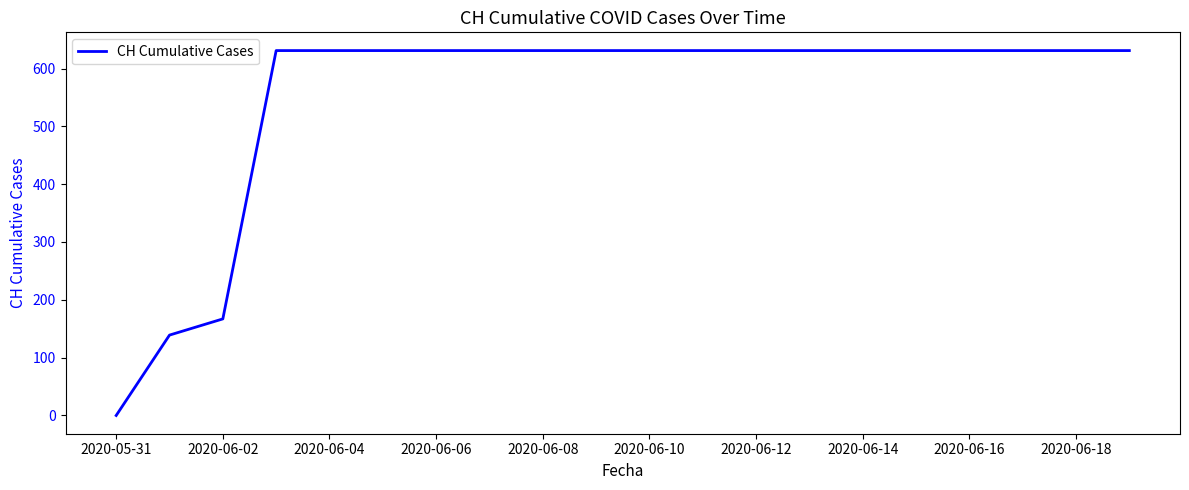

What is the maximum value shown in the chart?

631